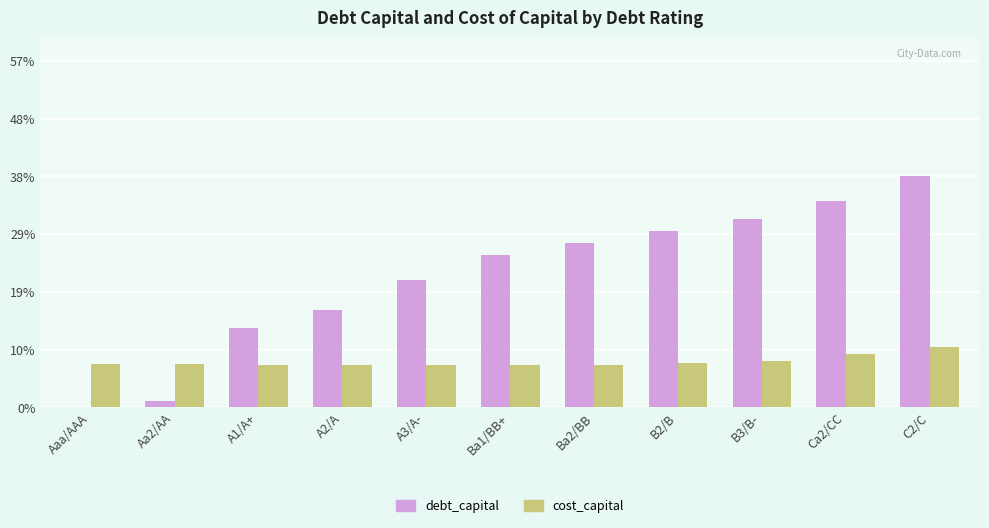

What is the difference between the debt_capital values at A1/A+ and Ba2/BB?

0.1